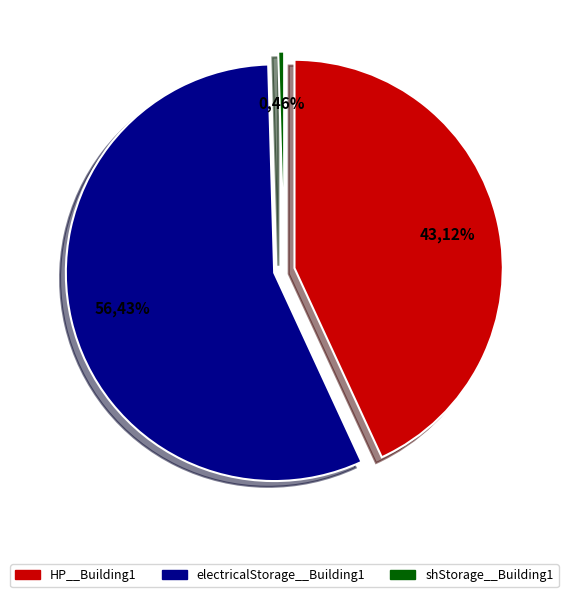

How much of the chart is everything except shStorage__Building1?

99.5%